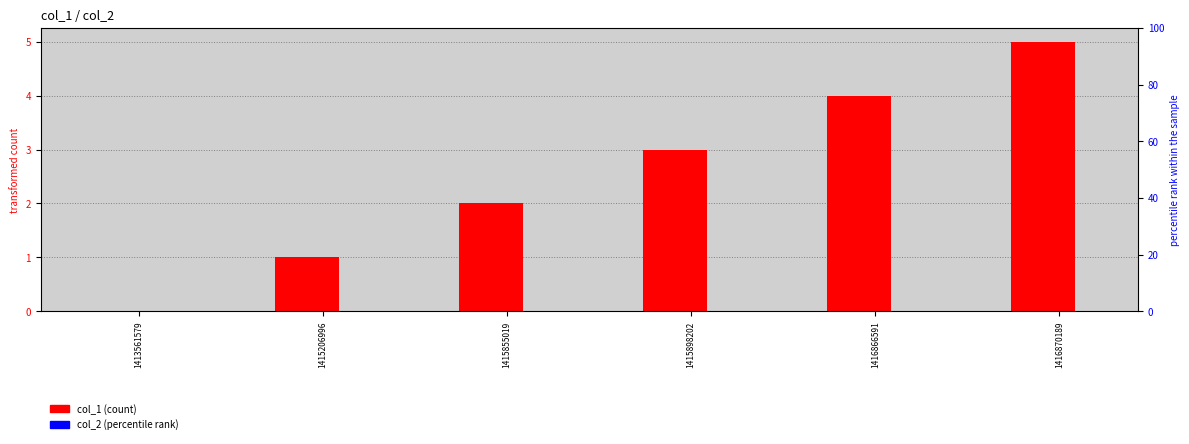

How many groups of bars are there?

6